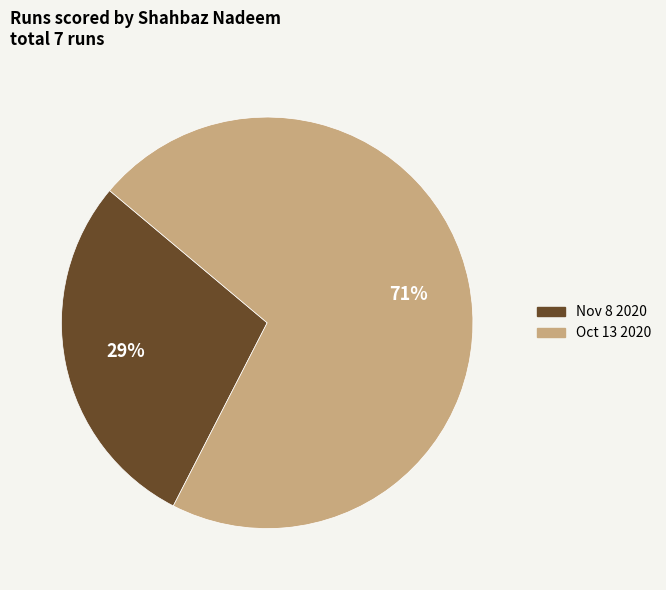

Is it true that Nov 8 2020 is 16% of the pie?

False